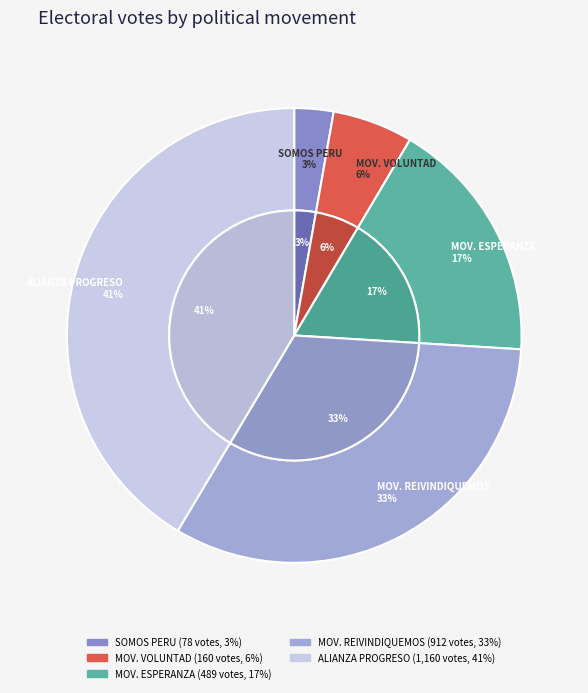

Combined, what portion of the pie is MOVIMIENTO ESPERANZA REGION AMAZONICA and ALIANZA PARA EL PROGRESO?

58.9%